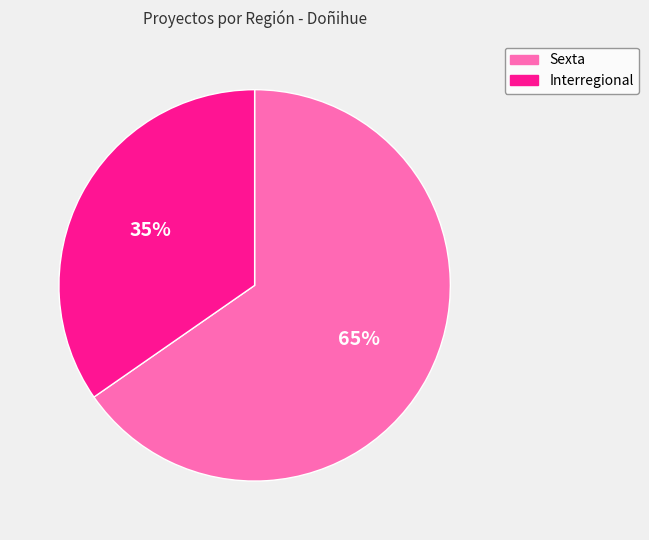

Rank the categories by value from highest to lowest.

Sexta, Interregional